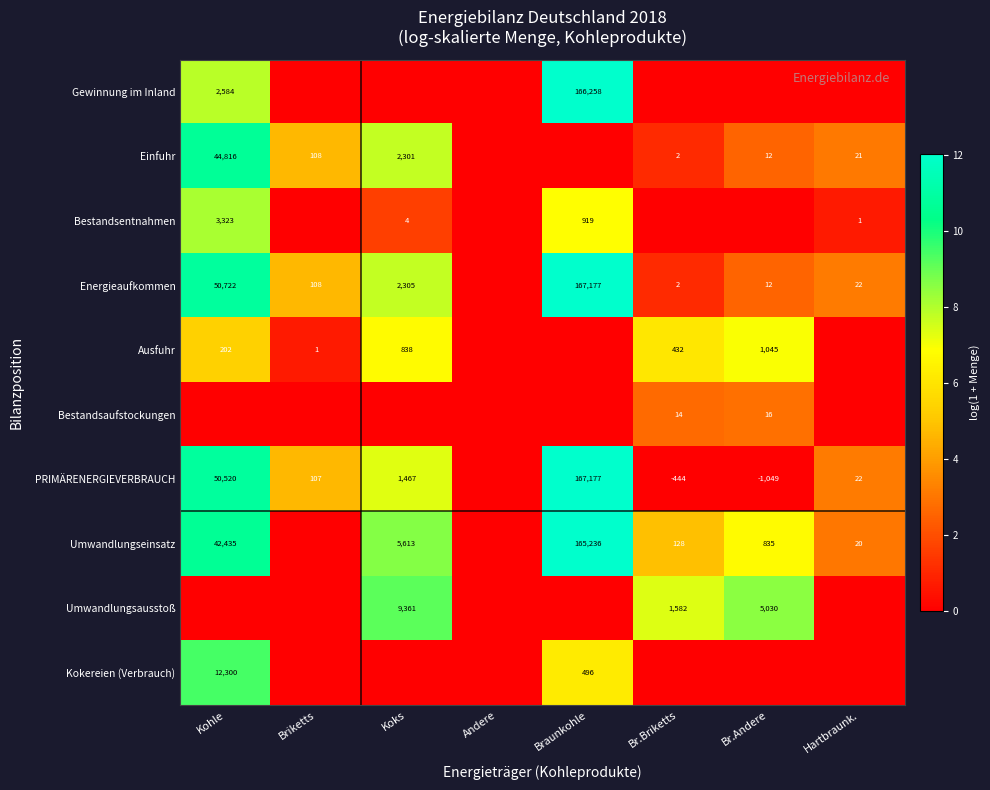

At how many categories does at least one series exceed 1?

7